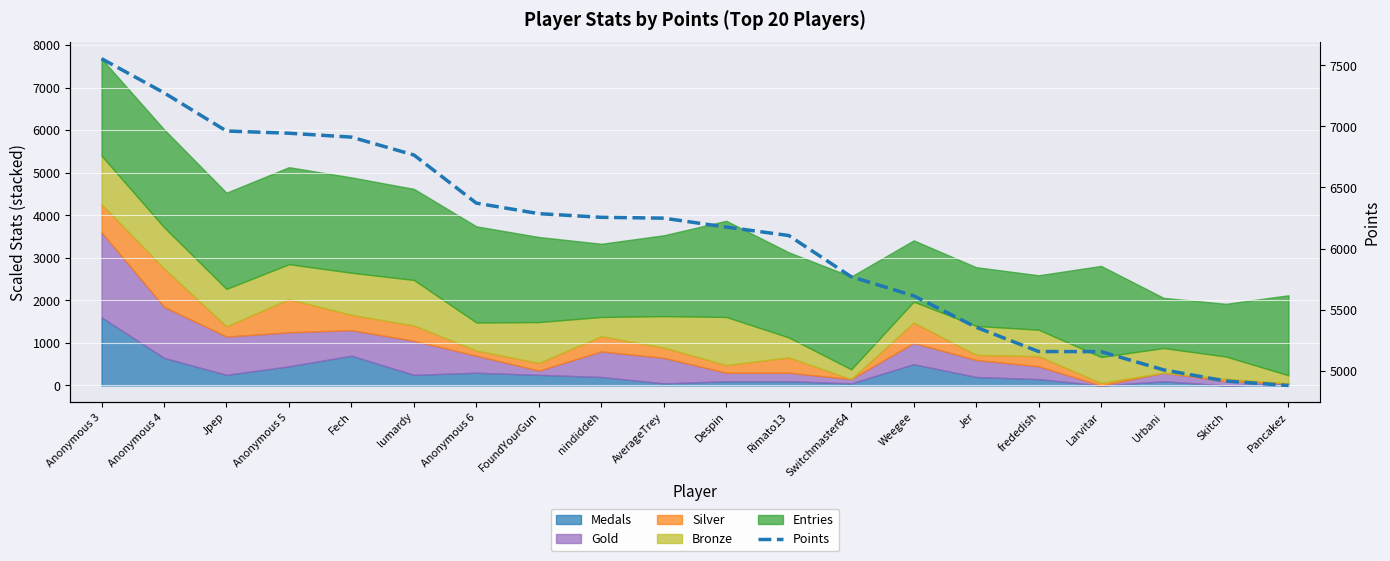

Where does the data first go above 6249?

Anonymous 3